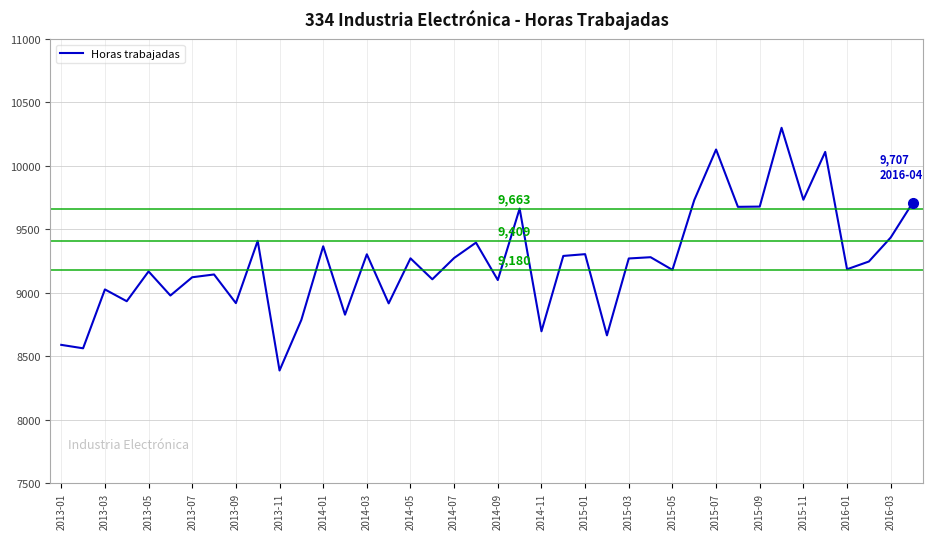

What is the minimum value shown in the chart?

8387